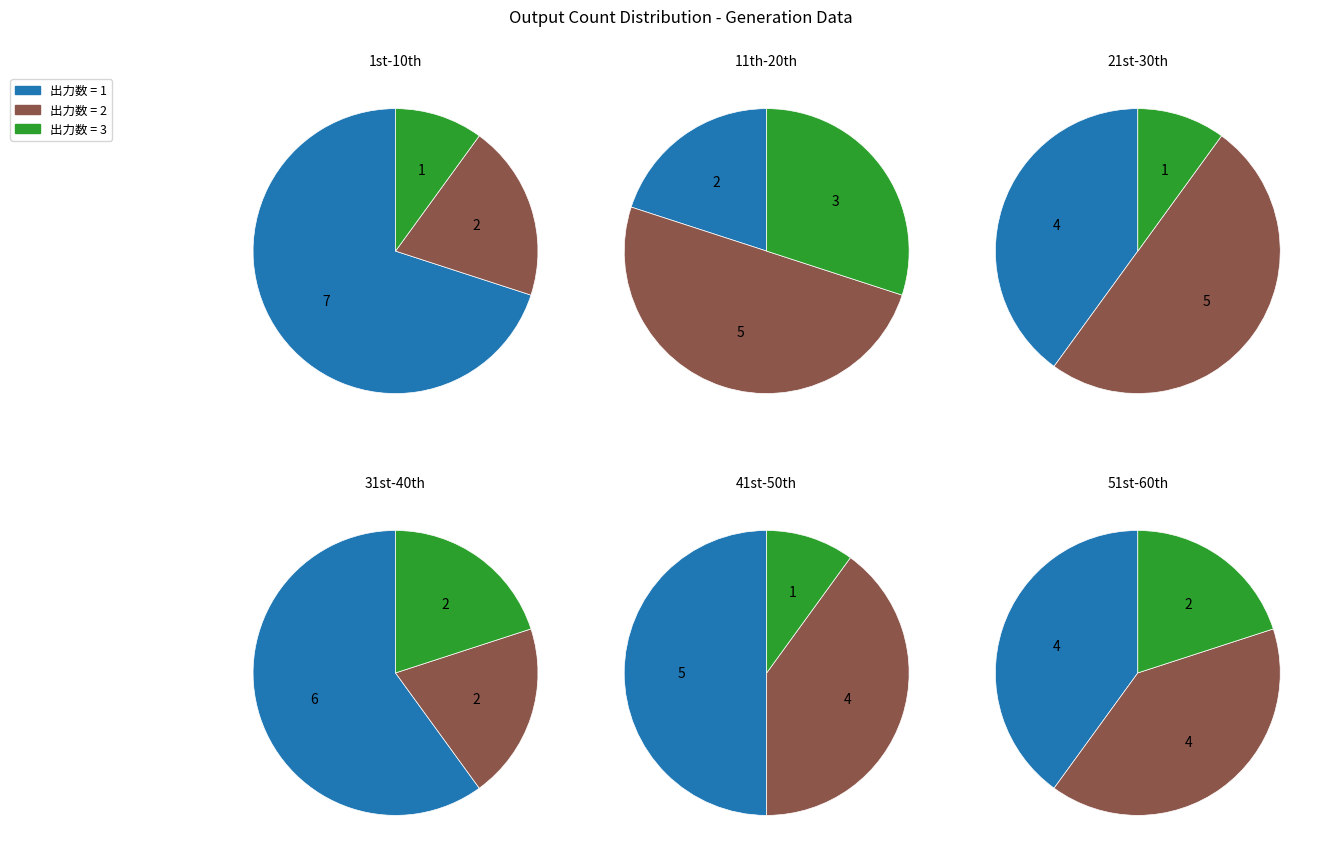

Does any single category account for the majority?

No